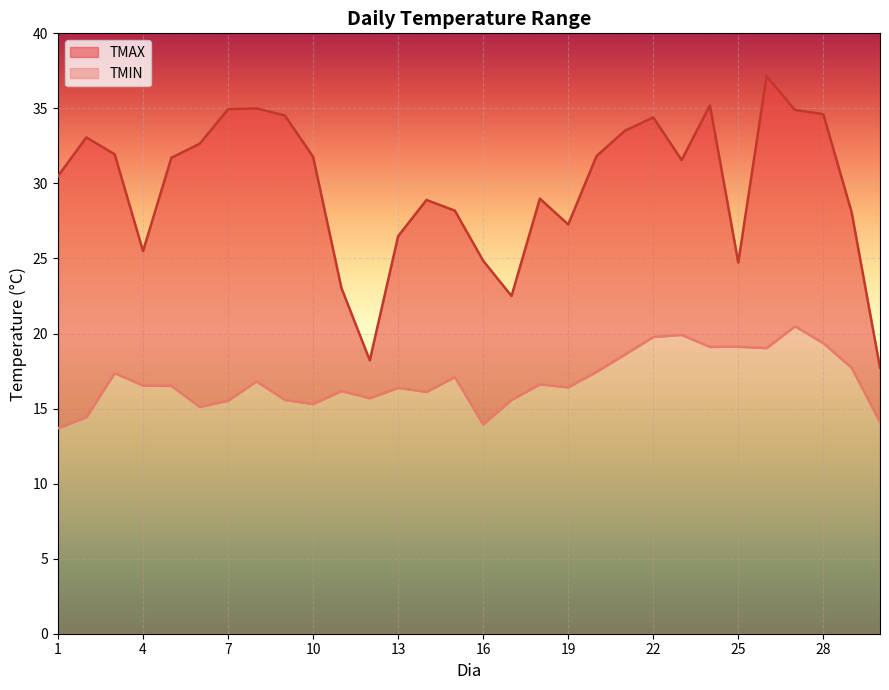

Read the TMIN value at 6.

15.1